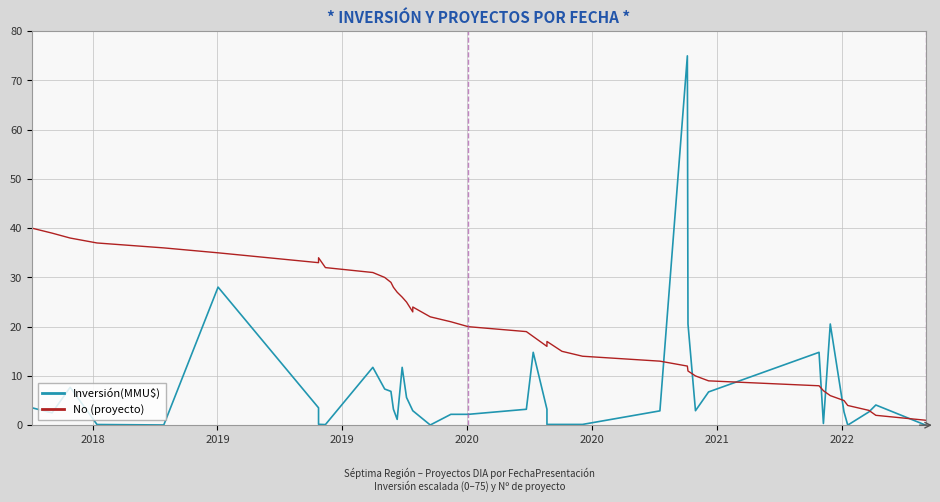

How many lines are shown in the chart?

2